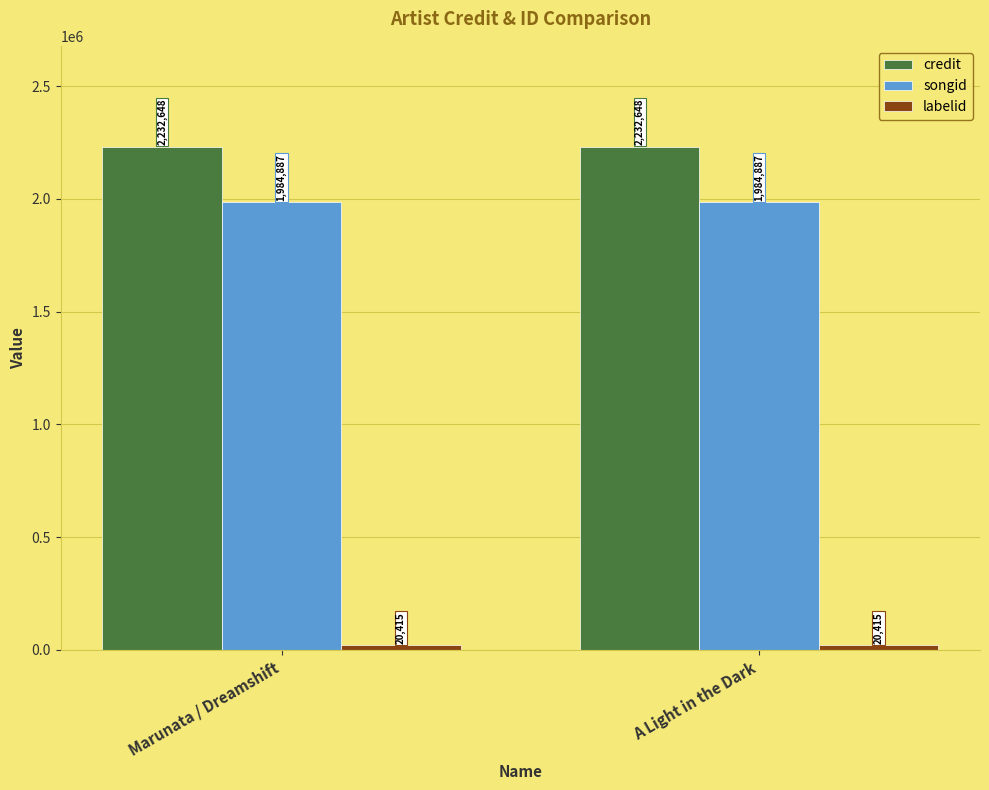

The value of credit at A Light in the Dark is 1131241. True or false?

False